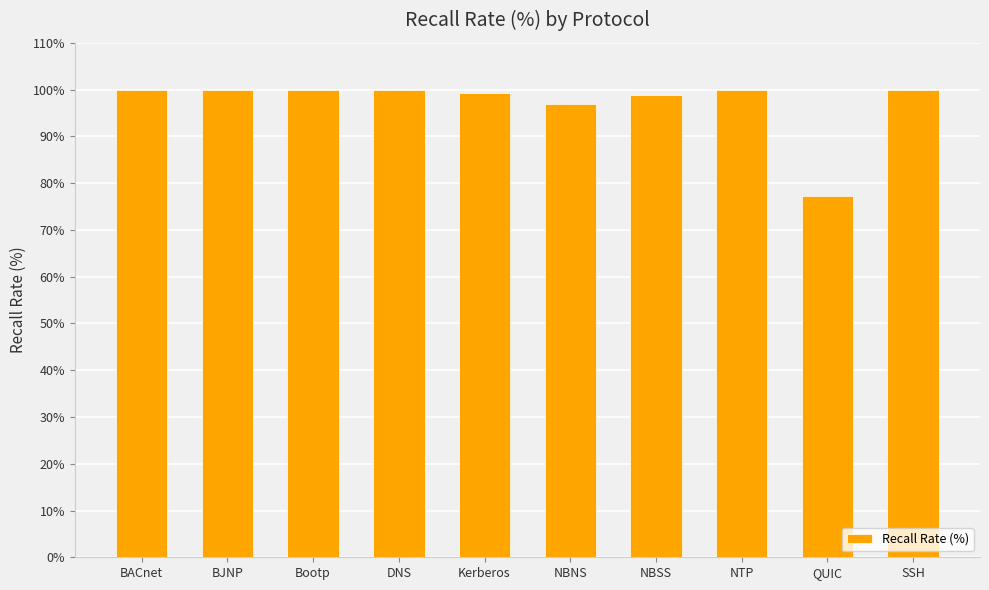

True or false: the data shows 125.4 at QUIC.

False